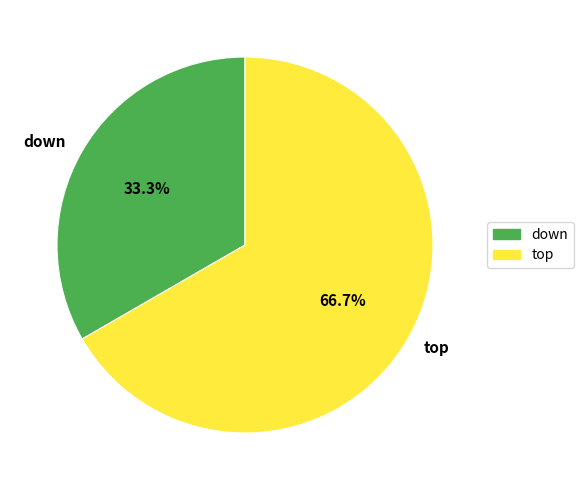

Is there any slice that represents more than half of the pie?

Yes